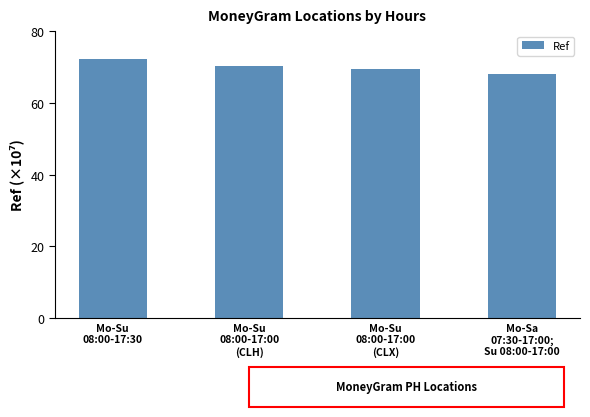

List the labels in order of value, largest first.

Mo-Su
08:00-17:30, Mo-Su
08:00-17:00
(CLH), Mo-Su
08:00-17:00
(CLX), Mo-Sa
07:30-17:00;
Su 08:00-17:00